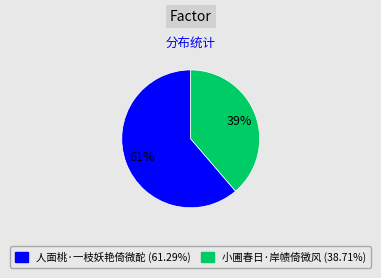

What percentage is the 人面桃·一枝妖艳倚微酡 slice, to the nearest percent?

61%